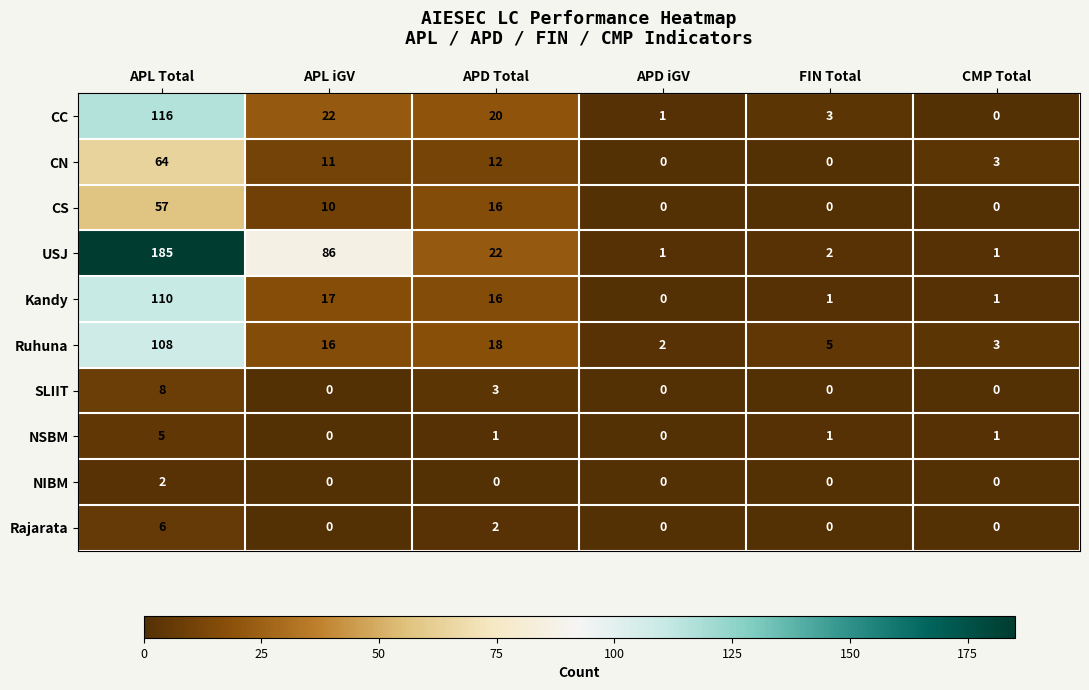

At which label does CS first exceed 10?

APL Total